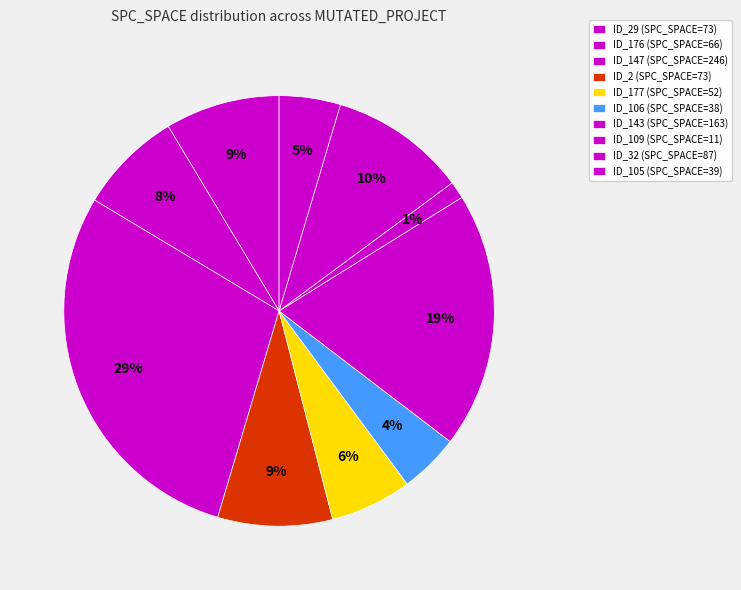

Which category has the smallest portion of the pie?

_MultipleBugs_.NOB_1.ID_109